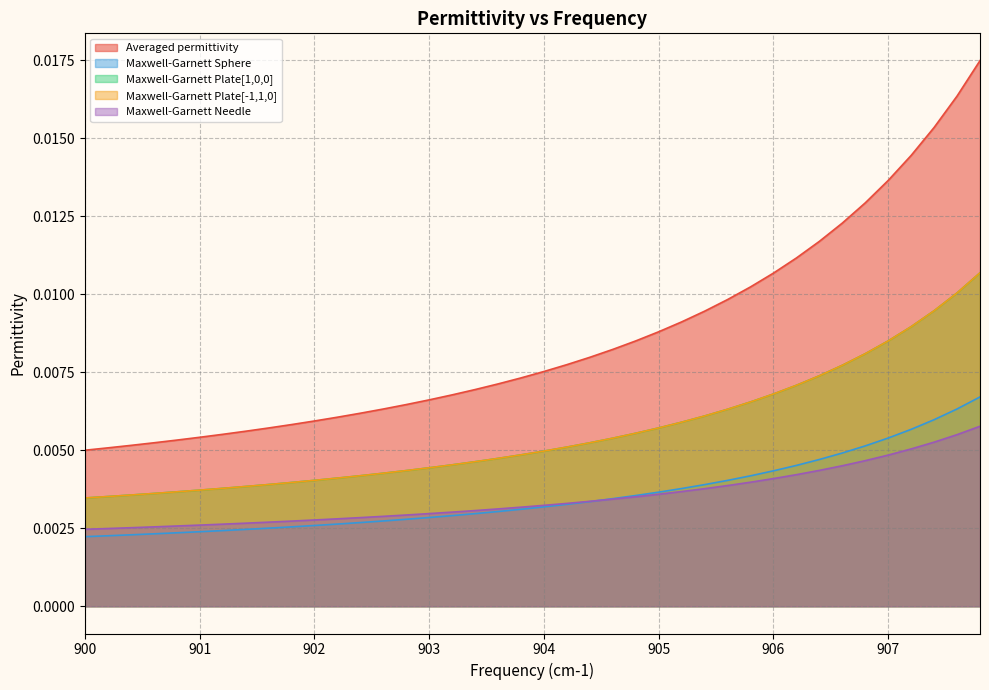

Which series has the widest spread of values?

Averaged permittivity